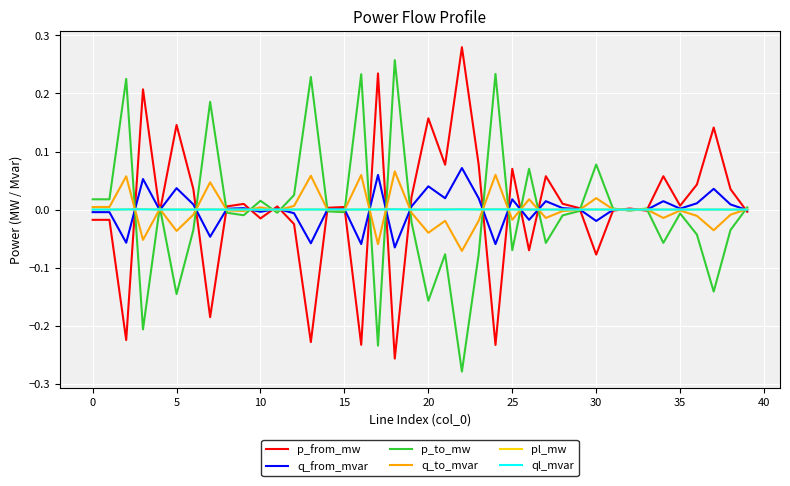

Is this an area chart (filled region under the line)?

No